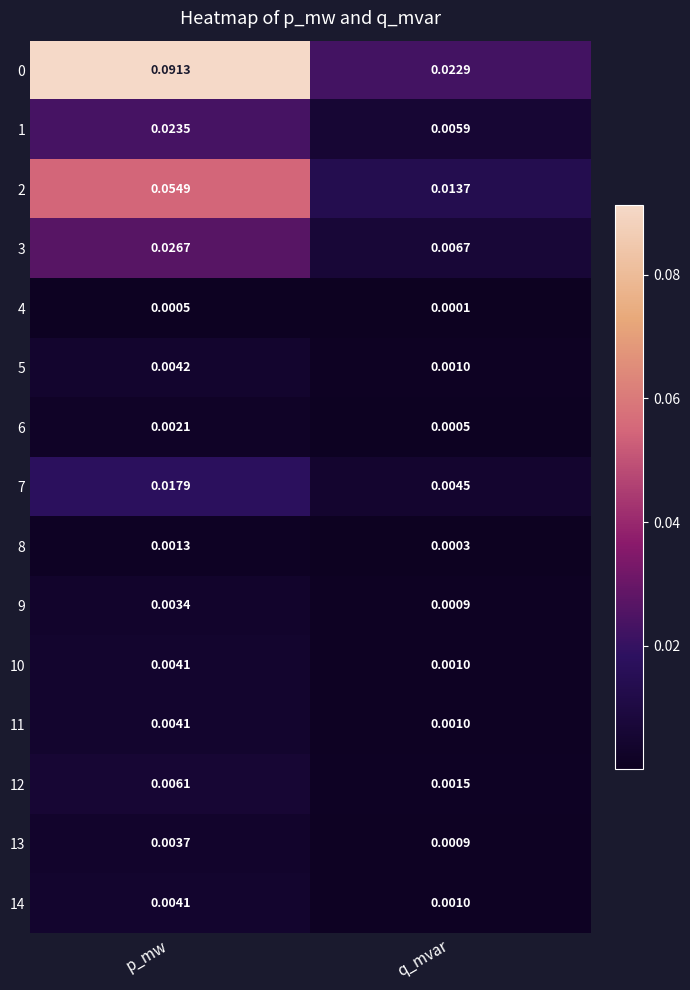

Is the value of 12 at q_mvar greater than the value of 3 at q_mvar?

No